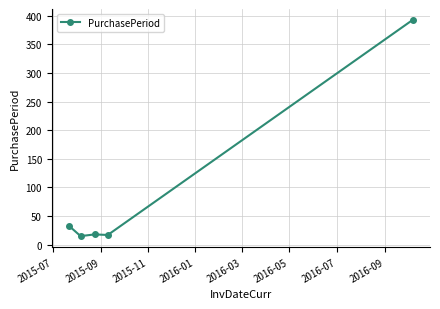

What is the average value?

95